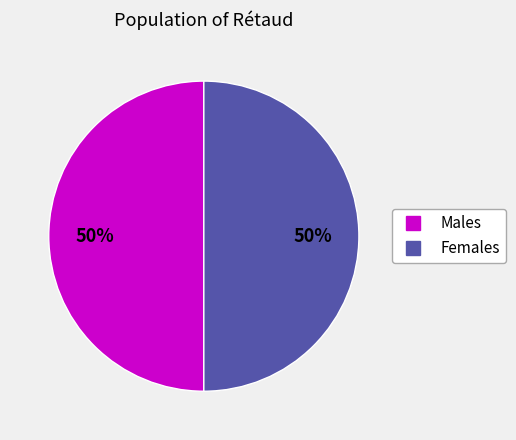

To the nearest percent, what is the average slice percentage?

50%